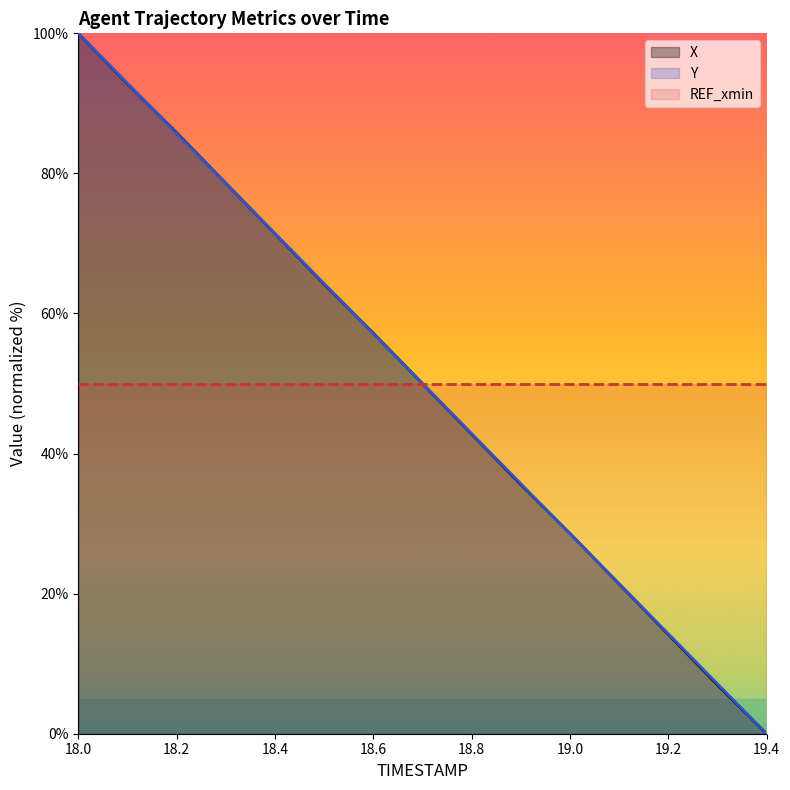

How many categories are shown in the chart?

15